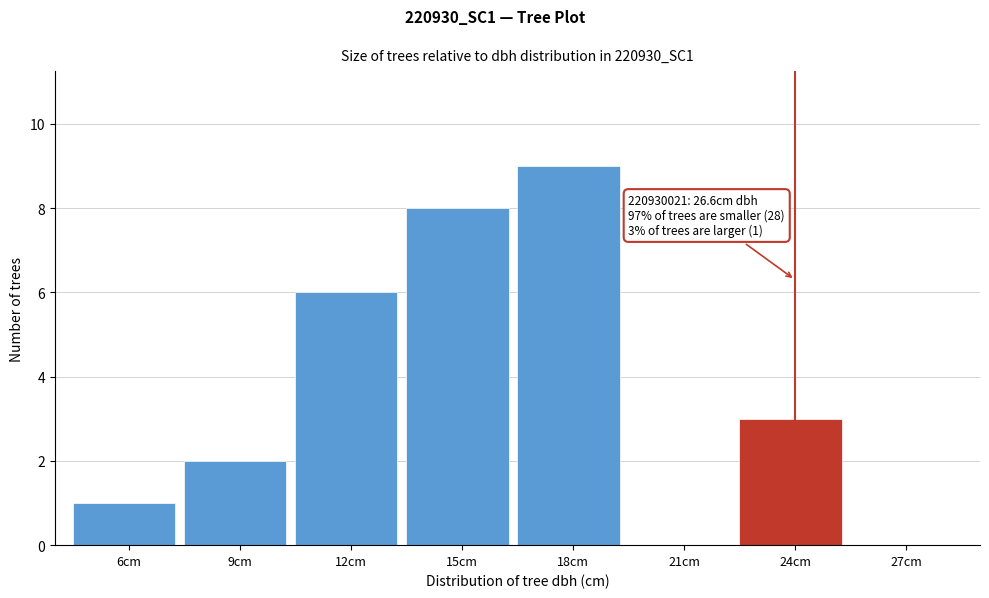

Reading left to right, what are all the values shown in this chart?

6cm=1	9cm=2	12cm=6	15cm=8	18cm=9	21cm=0	24cm=3	27cm=0